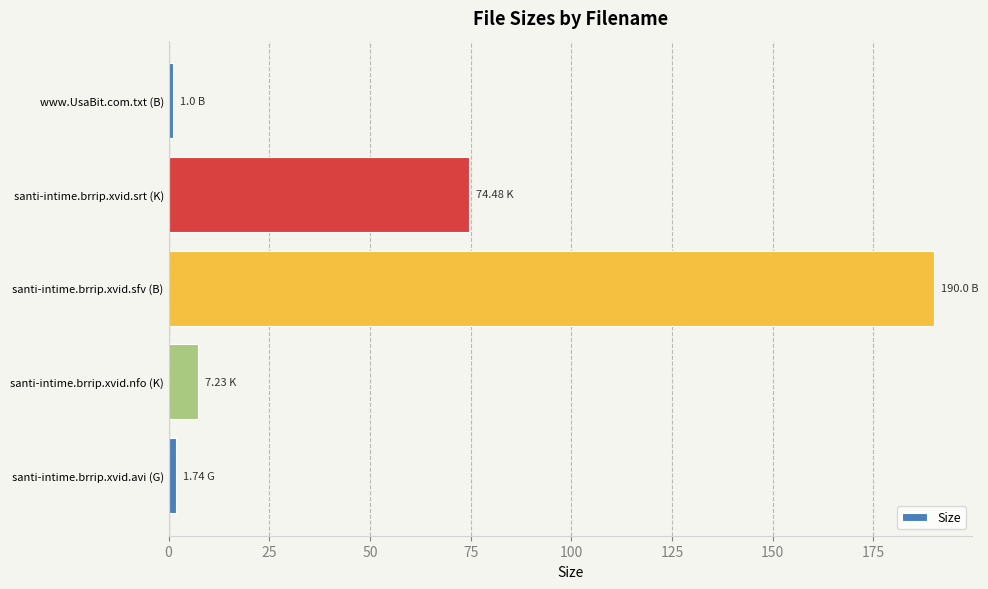

How many data points are less than 7?

2